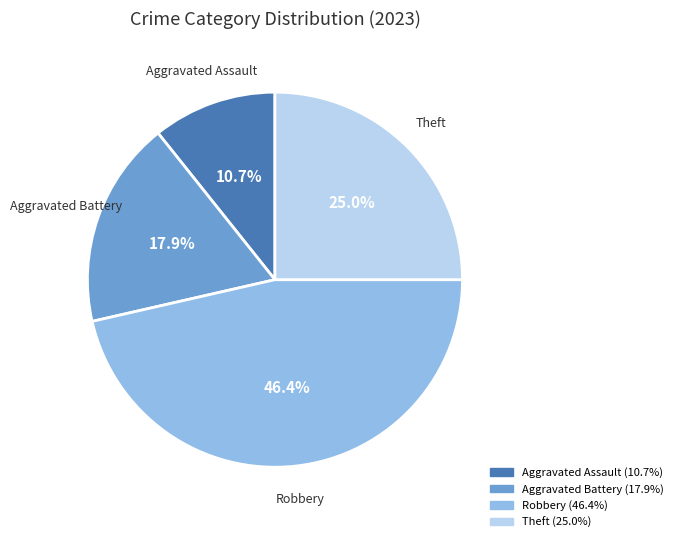

To the nearest percent, what portion does Theft represent?

25%